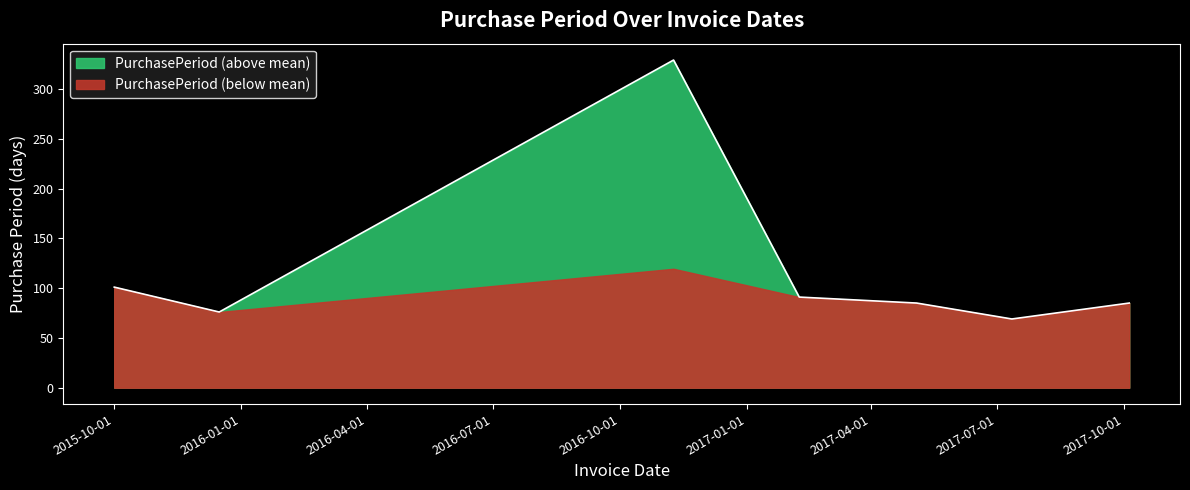

Rank the categories by value from lowest to highest.

2017-07-12, 2015-12-16, 2017-05-04, 2017-10-05, 2017-02-08, 2015-10-01, 2016-11-09